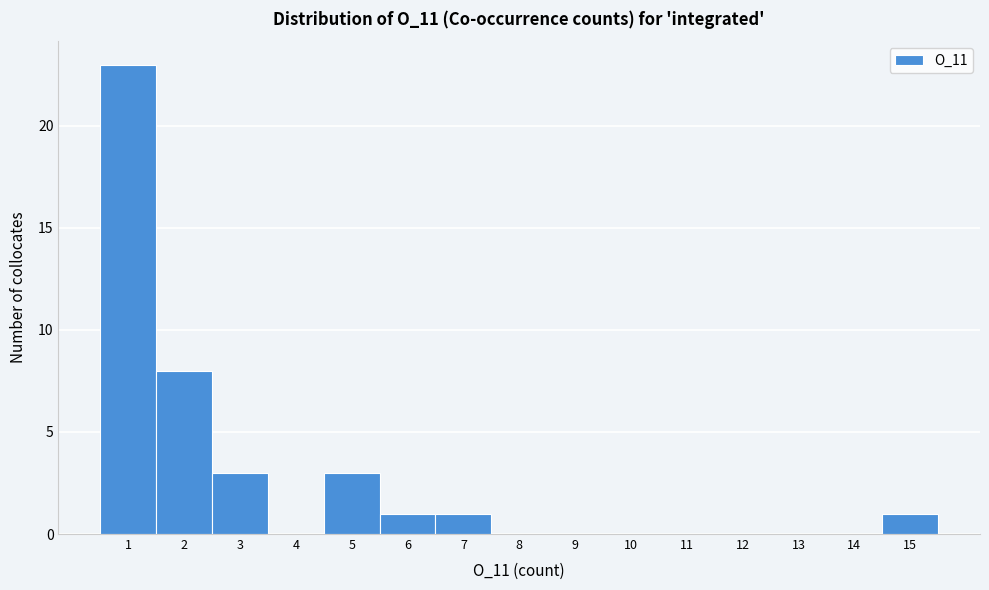

Reading left to right, list every bar in this chart as the range it spans on the x-axis followed by its height. The values are not printed on the chart, so give them approximately, as read against the axis.

0.5 to 1.5: 23
1.5 to 2.5: 8
2.5 to 3.5: 3
3.5 to 4.5: 0
4.5 to 5.5: 3
5.5 to 6.5: 1
6.5 to 7.5: 1
7.5 to 8.5: 0
8.5 to 9.5: 0
9.5 to 10.5: 0
10.5 to 11.5: 0
11.5 to 12.5: 0
12.5 to 13.5: 0
13.5 to 14.5: 0
14.5 to 15.5: 1